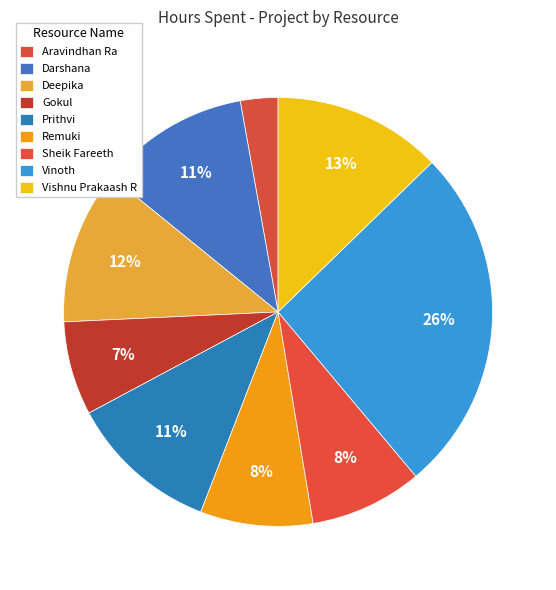

What is the smallest slice in the pie chart?

Aravindhan Ra